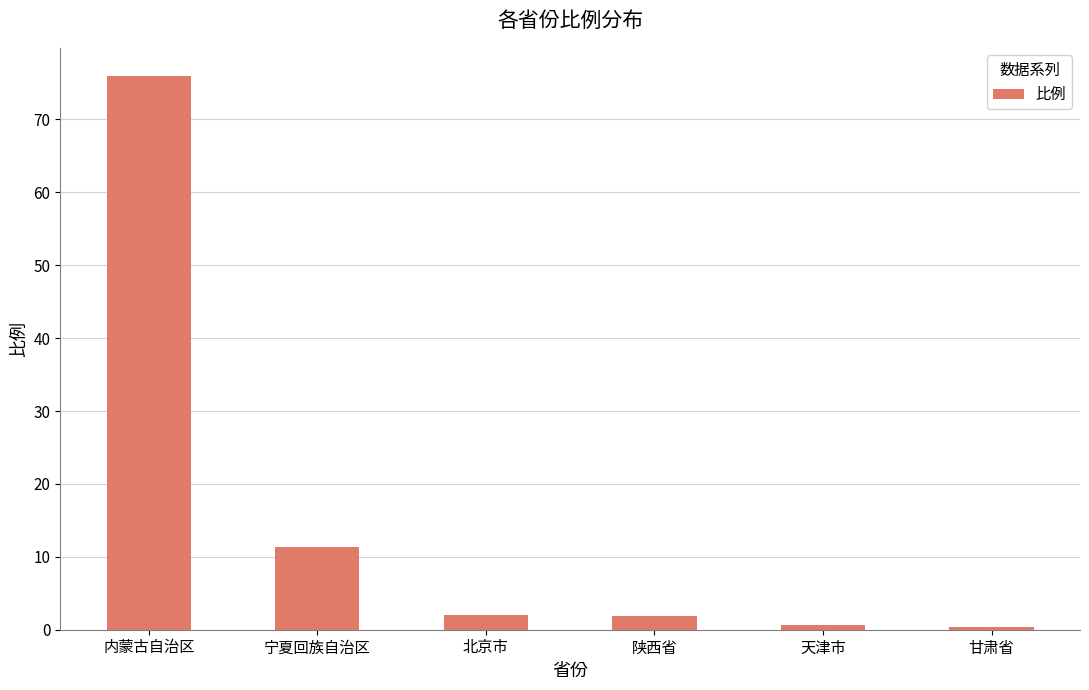

At which category does the chart reach its peak across all series?

内蒙古自治区